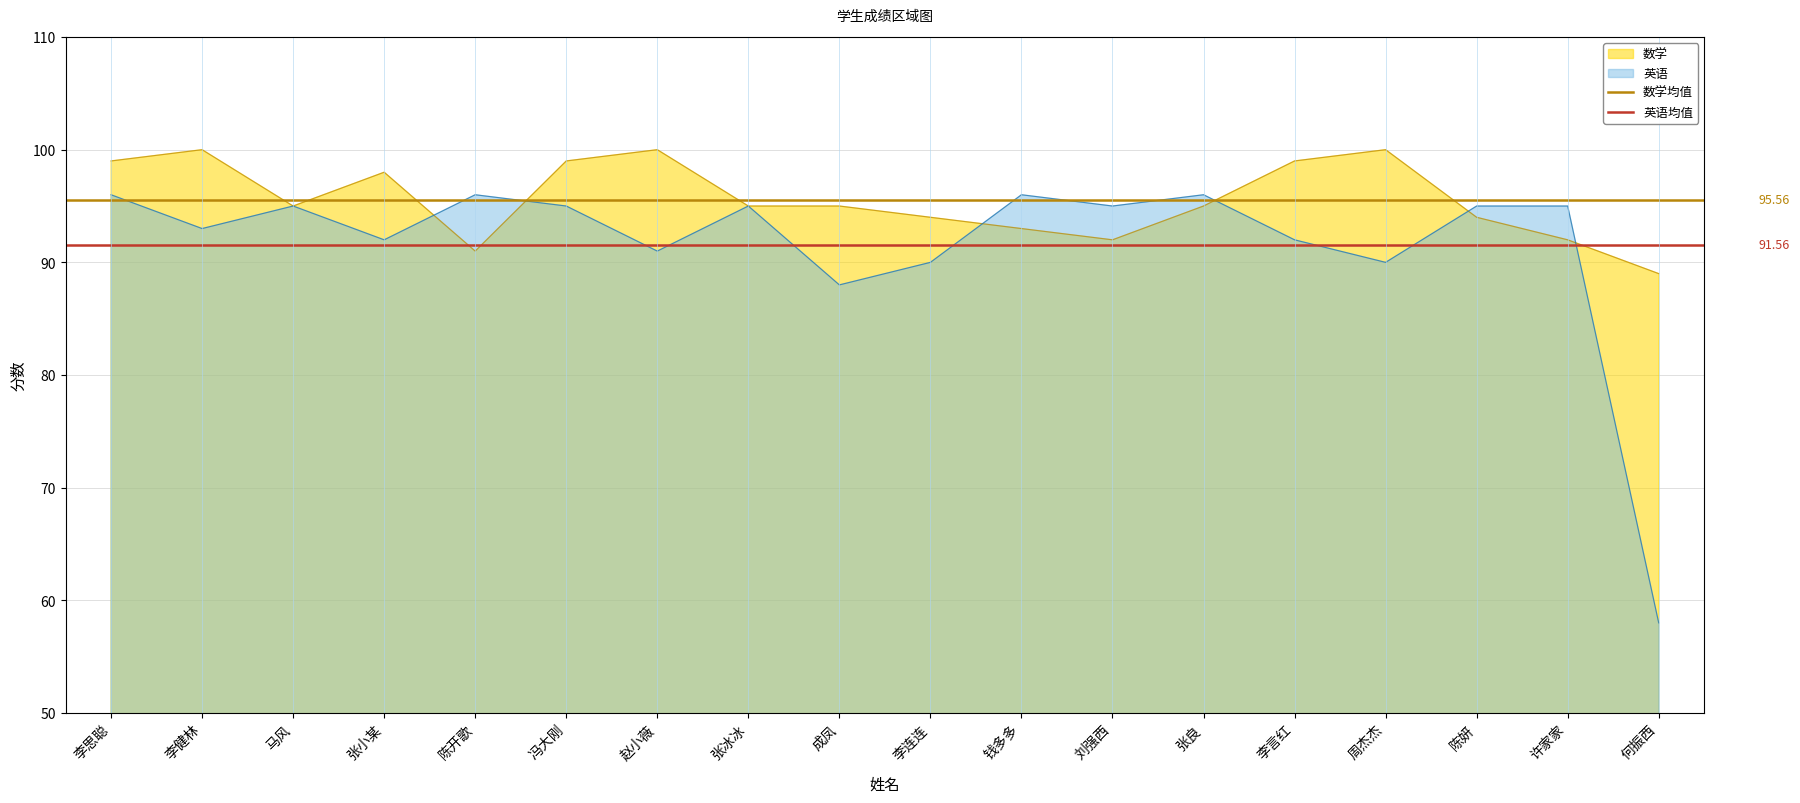

What is the label of the 2nd point from the left?

李健林